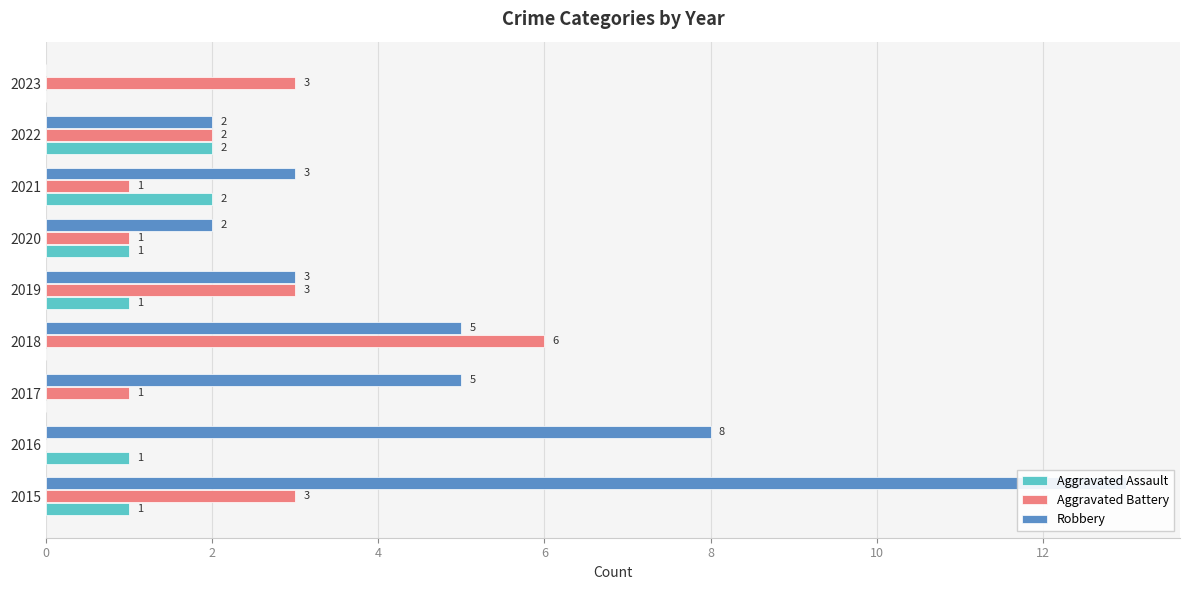

Are the bars grouped side by side (vs. stacked)?

Yes